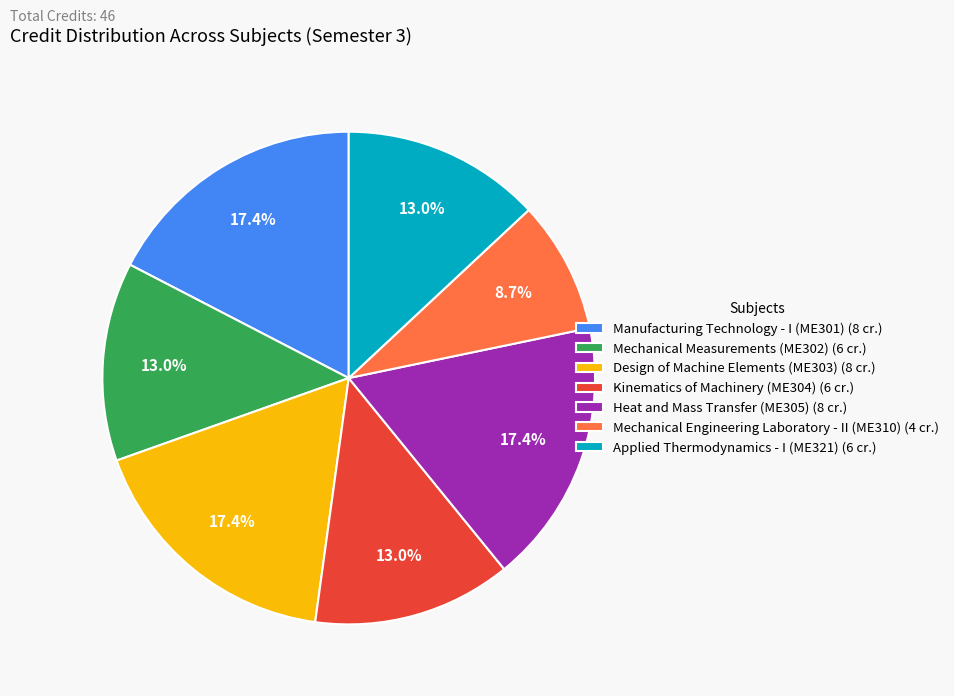

Does Mechanical Measurements (ME302) (6 cr.) account for over 50% of the chart?

No